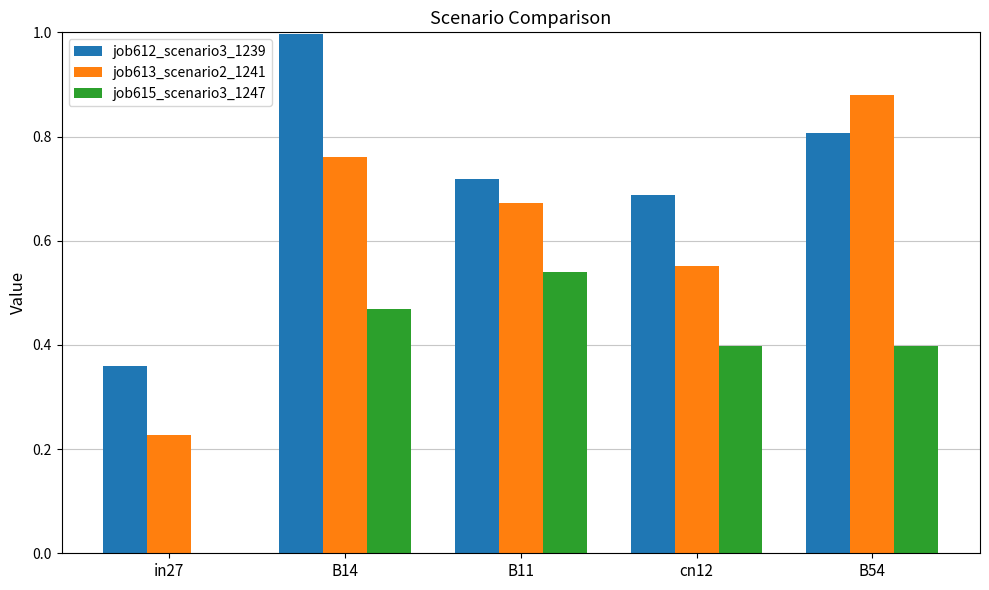

What is the total value across all series at cn12?

1.6